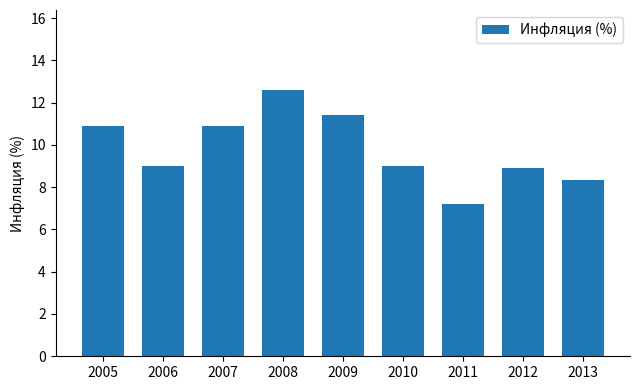

Approximately how many times larger is the value at 2006 compared to 2012?

1.0